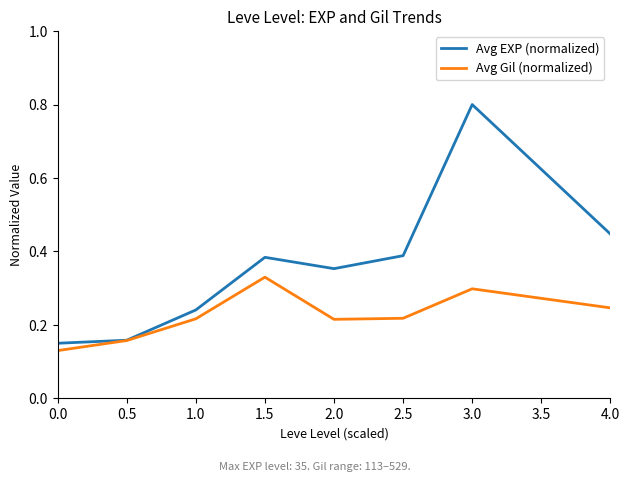

Which series has the largest range (max minus min)?

Avg EXP (normalized)